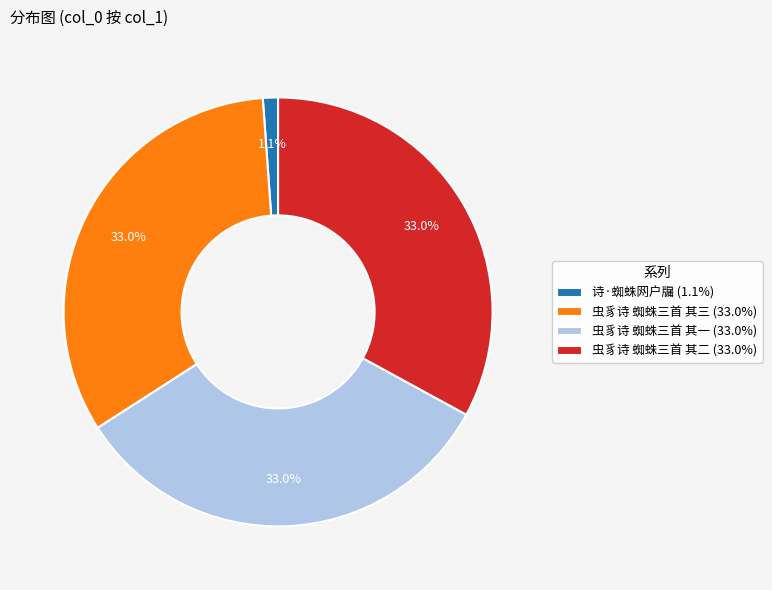

Does 虫豸诗 蜘蛛三首 其一 (33.0%) represent more than half of the total?

No